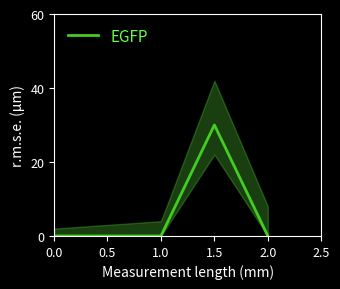

Reading left to right, transcribe all the data shown in this chart.

0.0=0	0.5=0	1.0=0	1.5=30	2.0=0